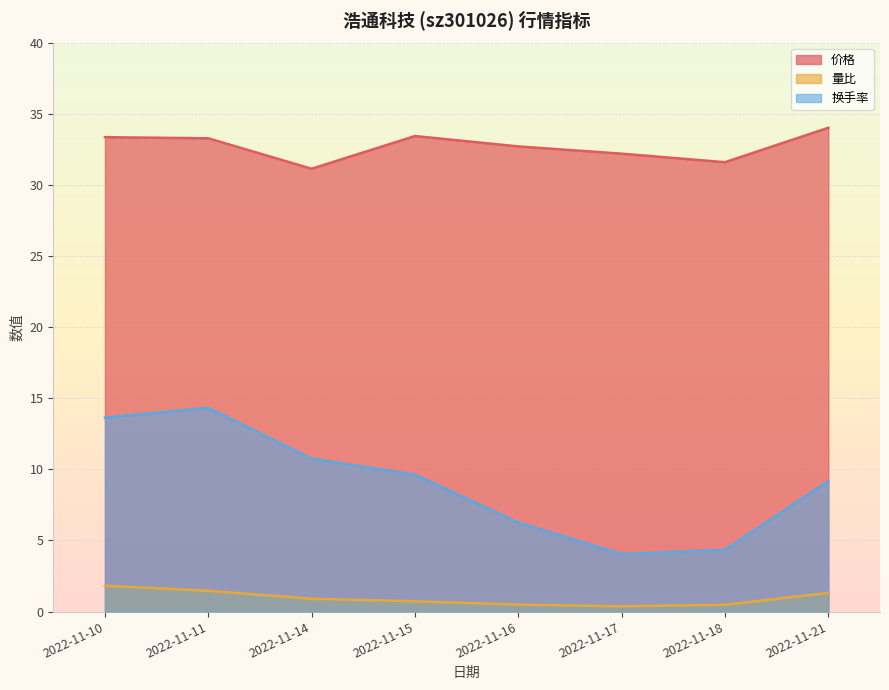

Which series has the widest spread of values?

换手率